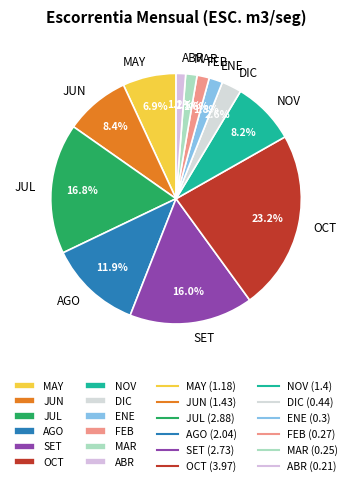

To the nearest percent, what is the difference between the ENE and MAY slice percentages?

5%